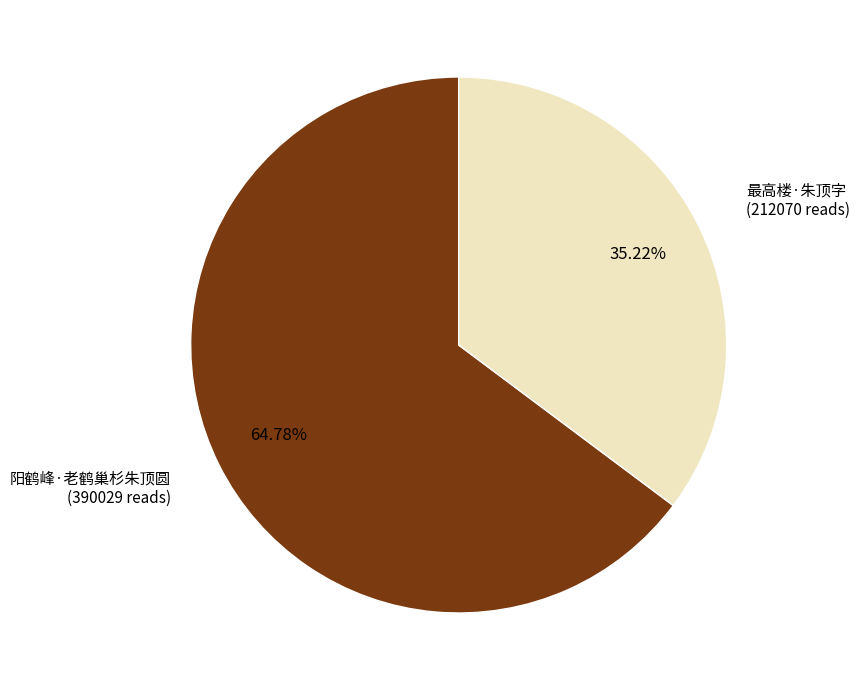

Rank the categories by value from highest to lowest.

阳鹤峰·老鹤巢杉朱顶圆, 最高楼·朱顶字